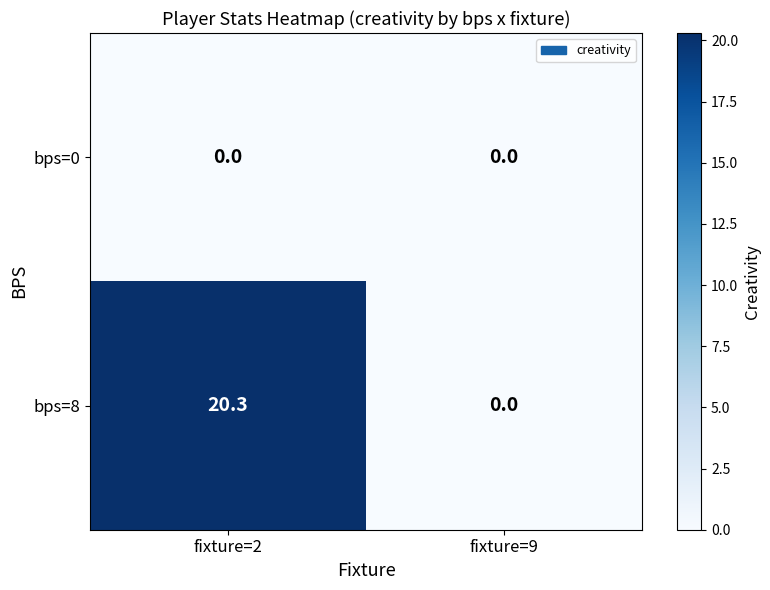

Rank the series by their average value, from lowest to highest.

bps=0, bps=8